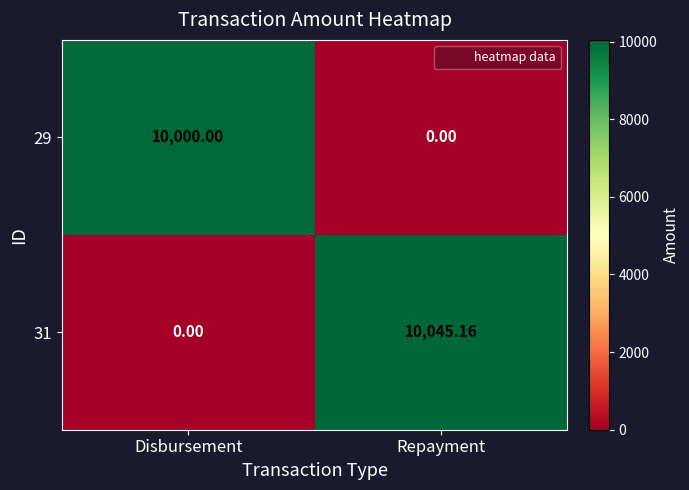

List the series in order of their overall mean, lowest first.

29, 31